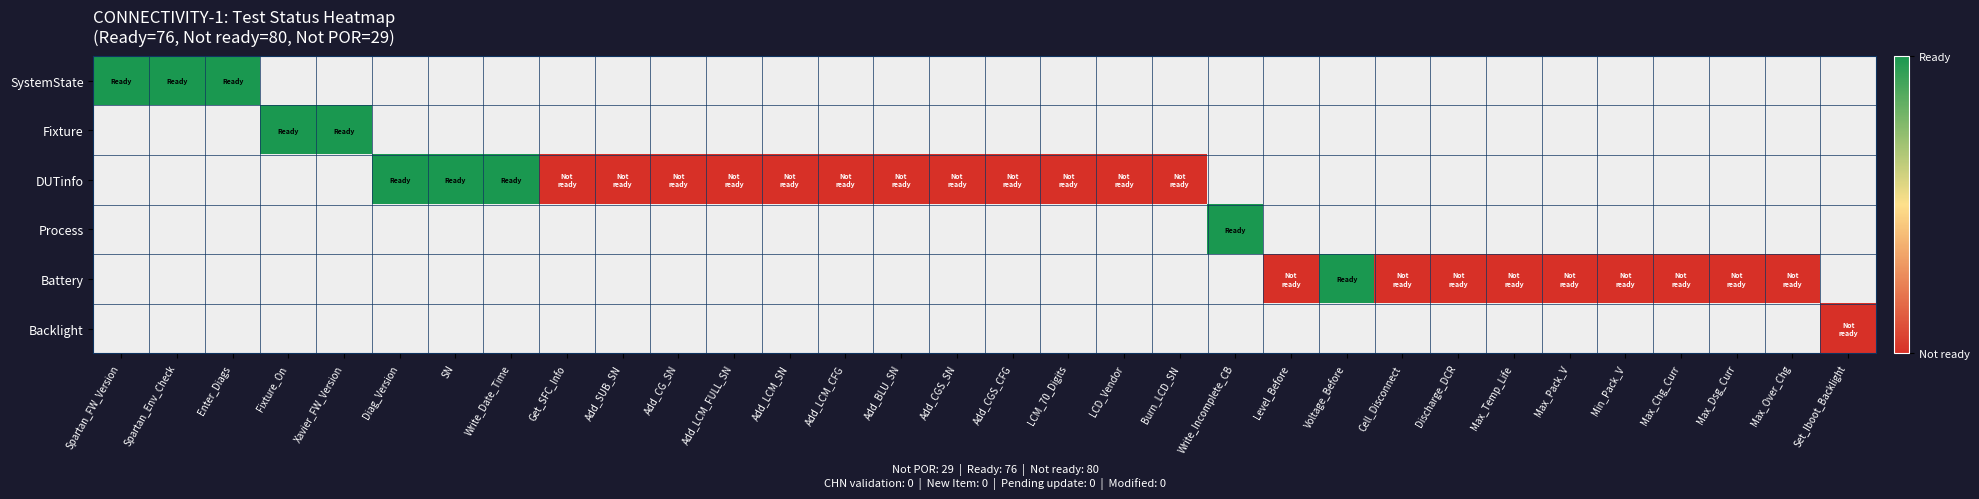

Which category has the highest value across all series?

Spartan_FW_Version